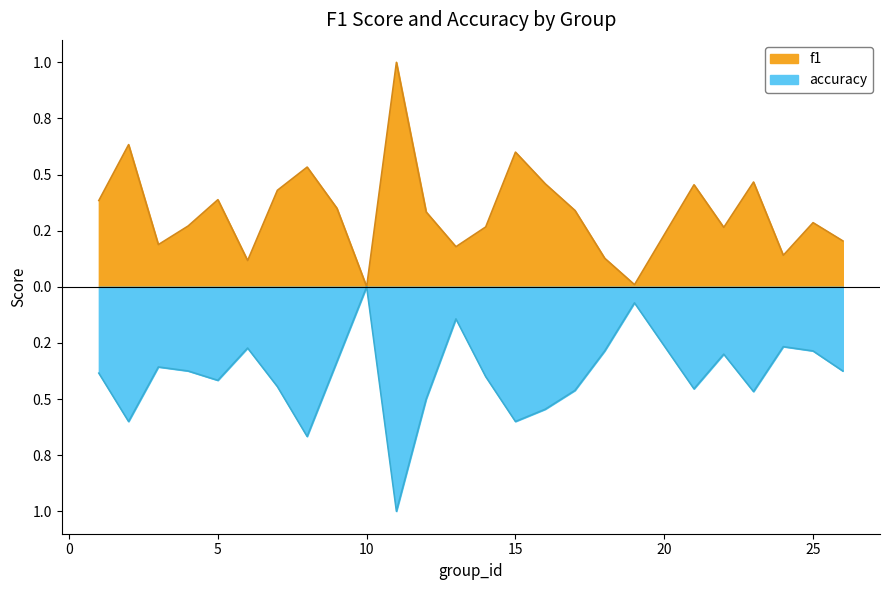

What is the sum of all f1 values?

8.4